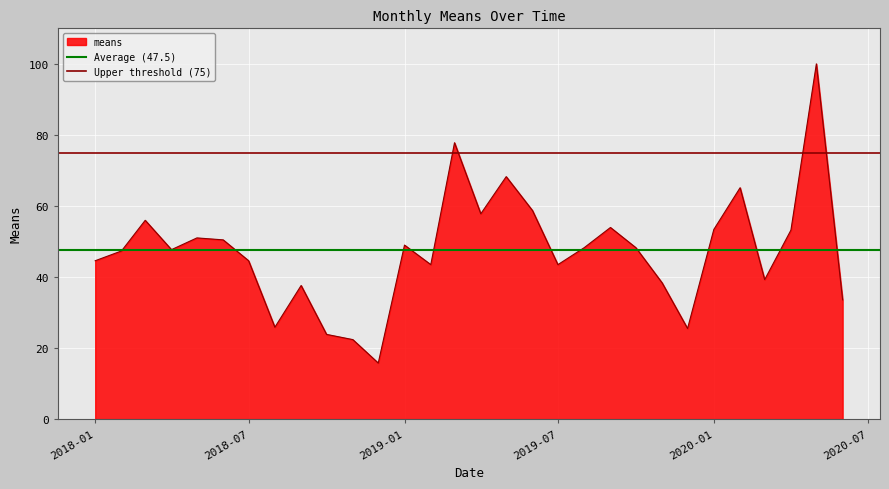

True or false: Upper threshold (75) has a value of 116.2 at 2018-01.

False